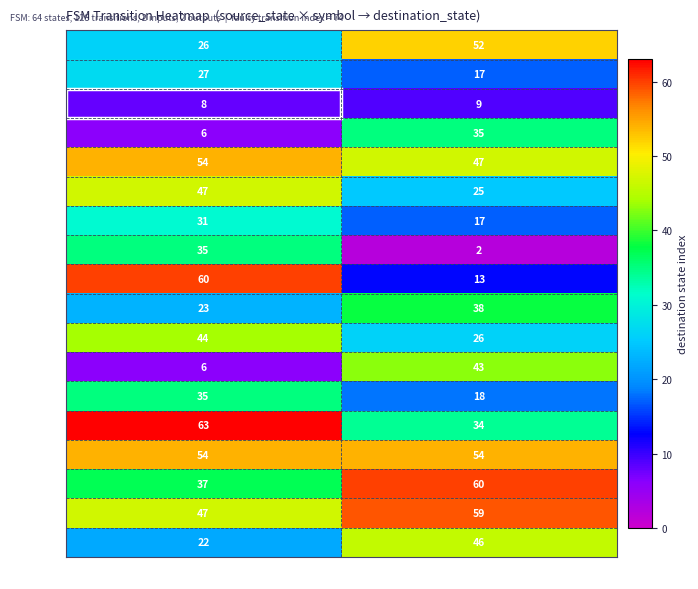

Which category has the highest value in the state 0 series?

input="b"